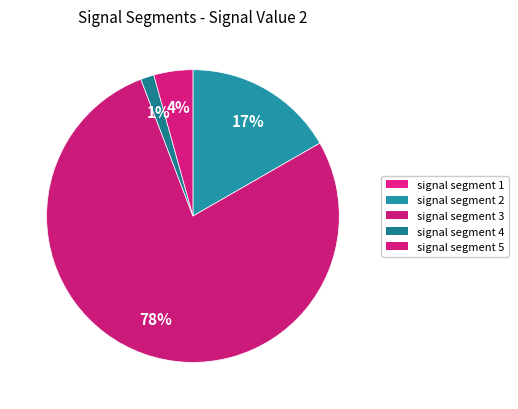

Is signal segment 5 the majority of the pie?

No